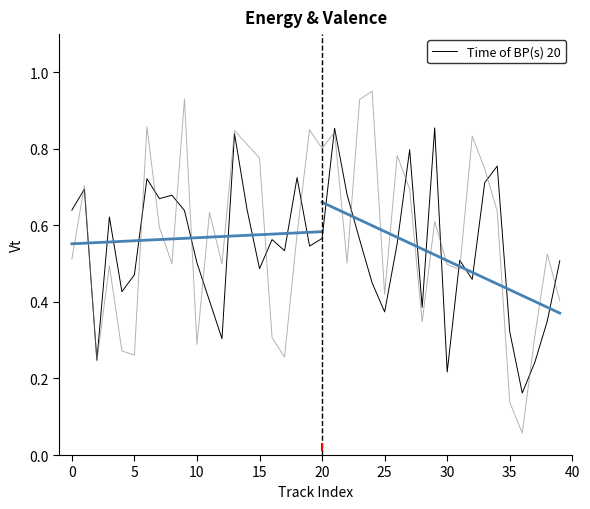

What is the label of the 21st point from the right?

19